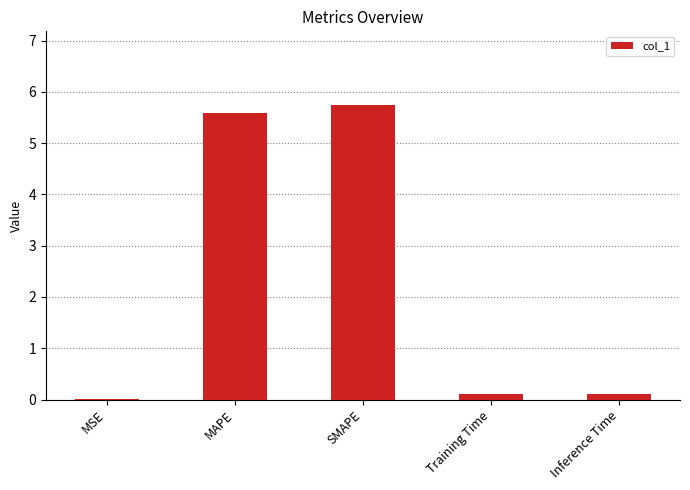

Is it true that the value at MSE is 0.0?

True